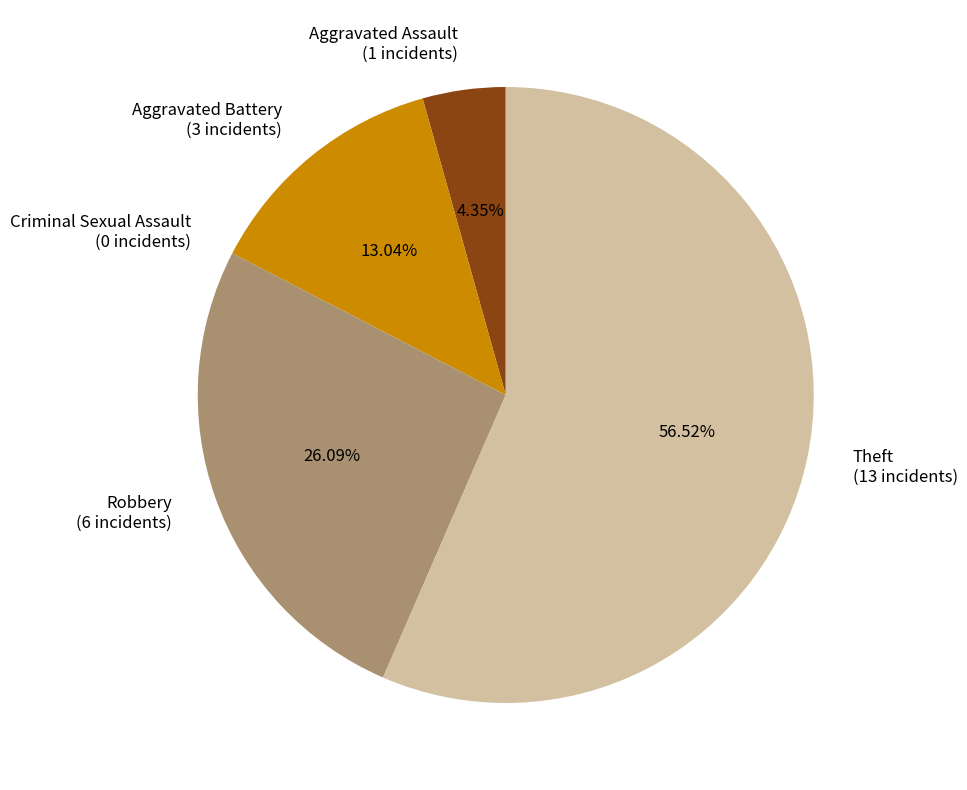

What is the majority slice?

Theft